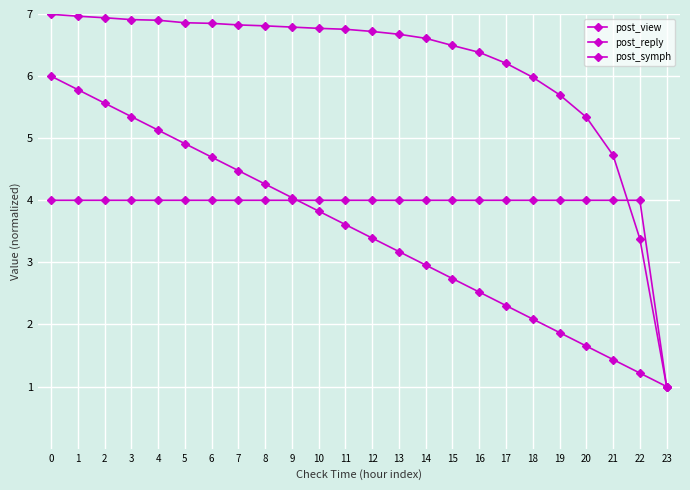

Reading left to right, list all the values displayed in this chart.

post_view: 7.0	7.0	6.9	6.9	6.9	6.9	6.8	6.8	6.8	6.8	6.8	6.8	6.7	6.7	6.6	6.5	6.4	6.2	6.0	5.7	5.3	4.7	3.4	1.0
post_reply: 4.0	4.0	4.0	4.0	4.0	4.0	4.0	4.0	4.0	4.0	4.0	4.0	4.0	4.0	4.0	4.0	4.0	4.0	4.0	4.0	4.0	4.0	4.0	1.0
post_symph: 6.0	5.8	5.6	5.3	5.1	4.9	4.7	4.5	4.3	4.0	3.8	3.6	3.4	3.2	3.0	2.7	2.5	2.3	2.1	1.9	1.7	1.4	1.2	1.0